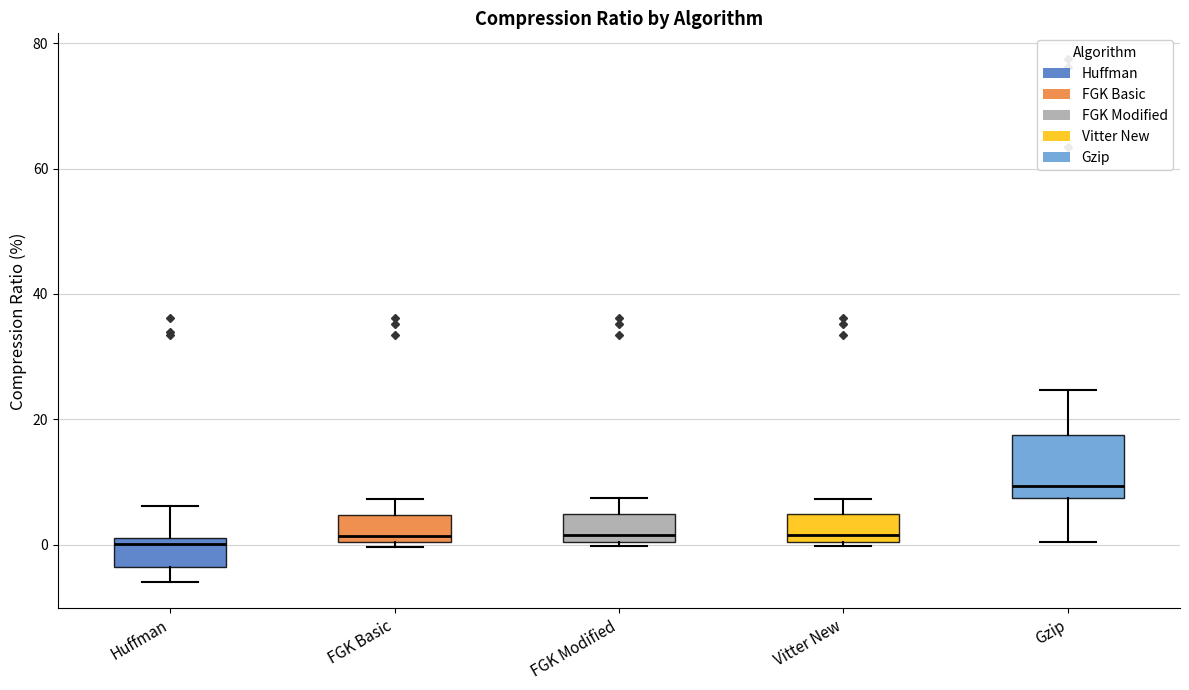

Reading left to right, read every box against the y-axis: the position of its median line, the range the box covers, and the ends of its whiskers. The values are not printed on the chart, so give them approximately, as read against the axis.

Huffman: median 0, box -4 to 2, whiskers -6 to 6
FGK Basic: median 2, box 0 to 4, whiskers 0 (just below the box's lower edge) to 8
FGK Modified: median 2, box 0 to 4, whiskers 0 (just below the box's lower edge) to 8
Vitter New: median 2, box 0 to 4, whiskers 0 (just below the box's lower edge) to 8
Gzip: median 10, box 8 to 18, whiskers 0 to 24